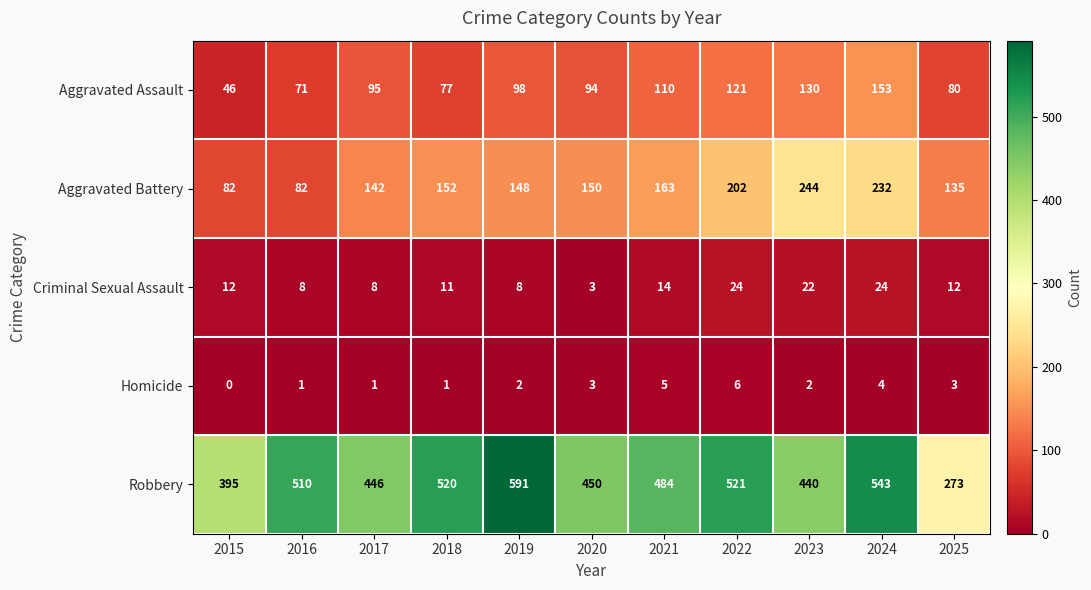

Which category has the highest value across all series?

2019